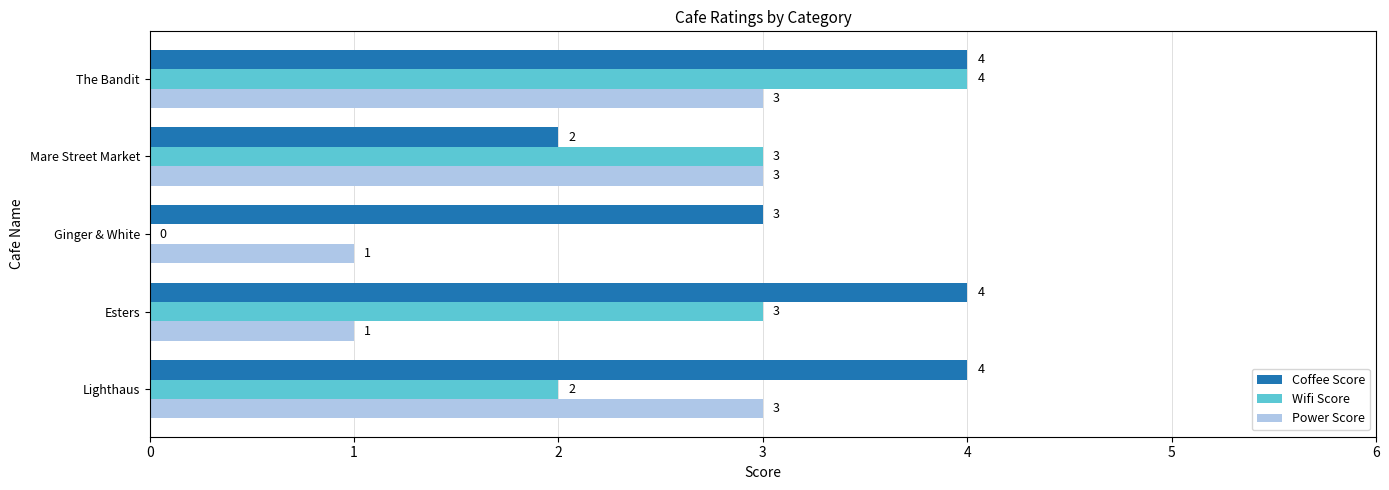

At which label is Wifi Score closest to 2?

Lighthaus